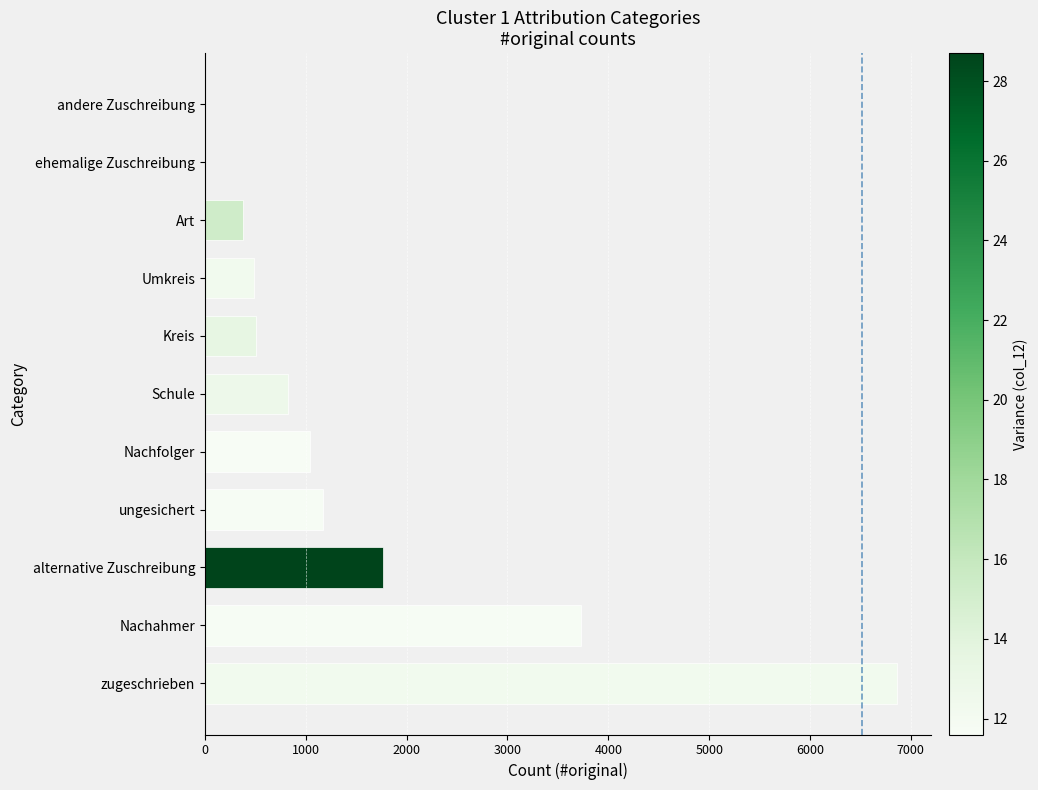

Which has a higher value, ungesichert or Nachahmer?

Nachahmer